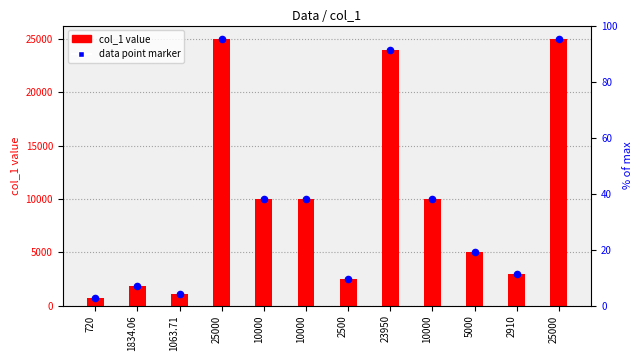

Which series contains the highest Y value?

col_1 value